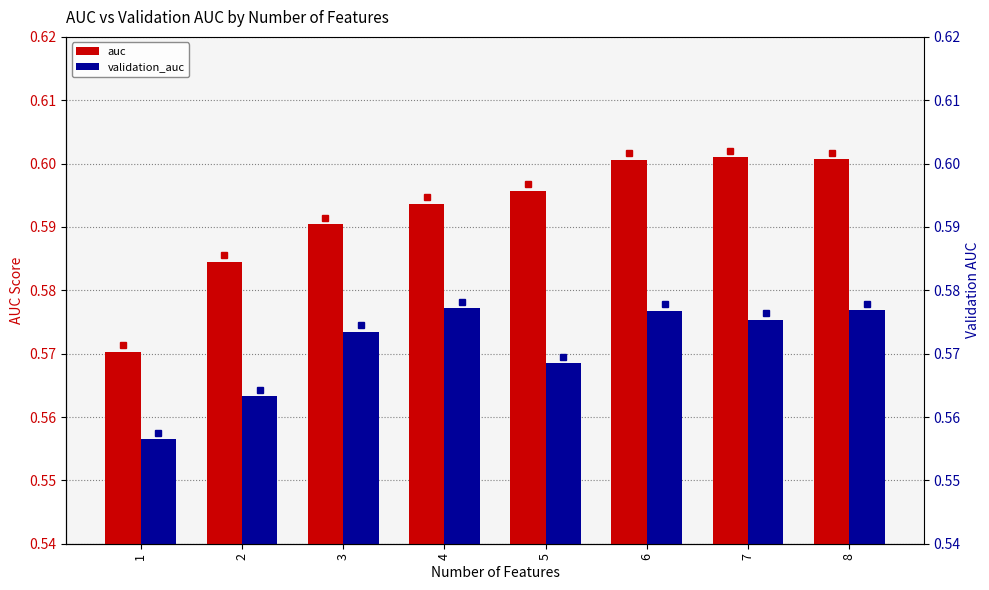

Reading right to left, what are all the values shown in this chart?

auc: 0.6	0.6	0.6	0.6	0.6	0.6	0.6	0.6
validation_auc: 0.6	0.6	0.6	0.6	0.6	0.6	0.6	0.6